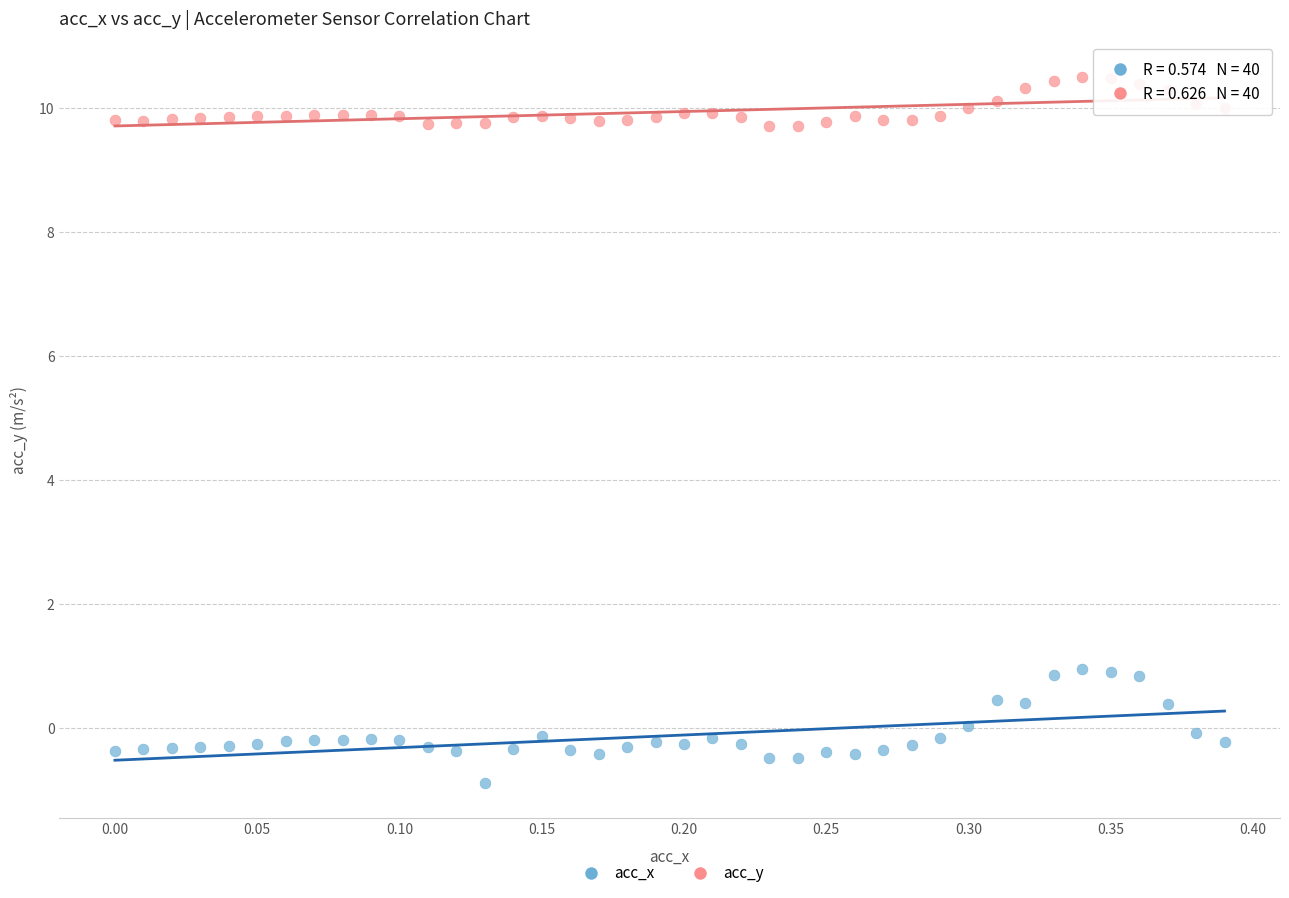

What is the X range (max minus min) for the scatter plot?

0.4